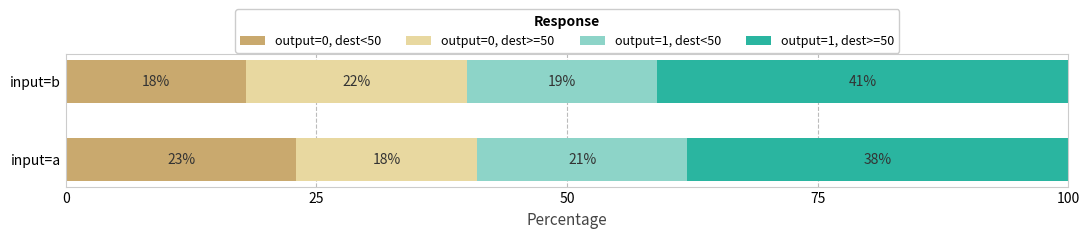

What is the total value across all series at input=a?

100